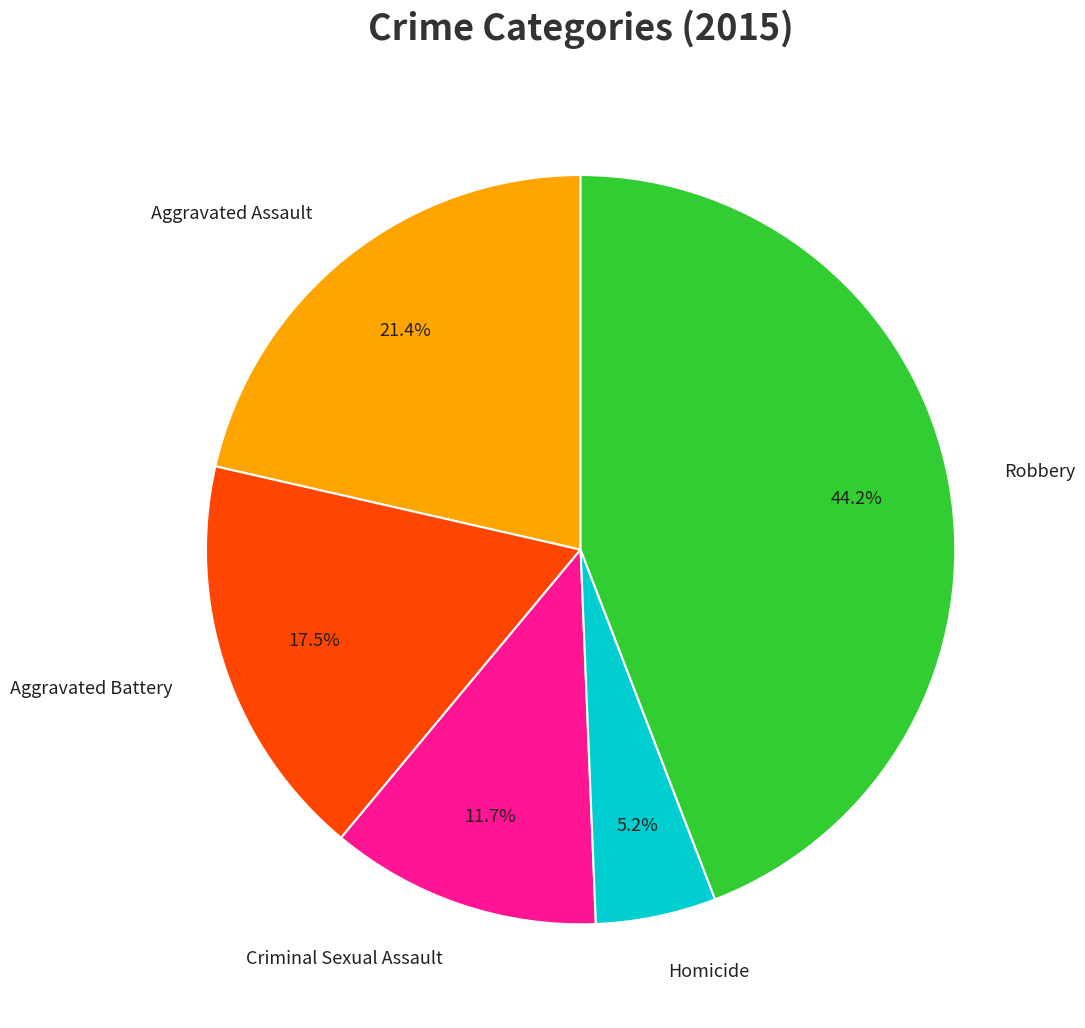

To the nearest percent, what is the combined percentage of Homicide and Aggravated Battery?

23%